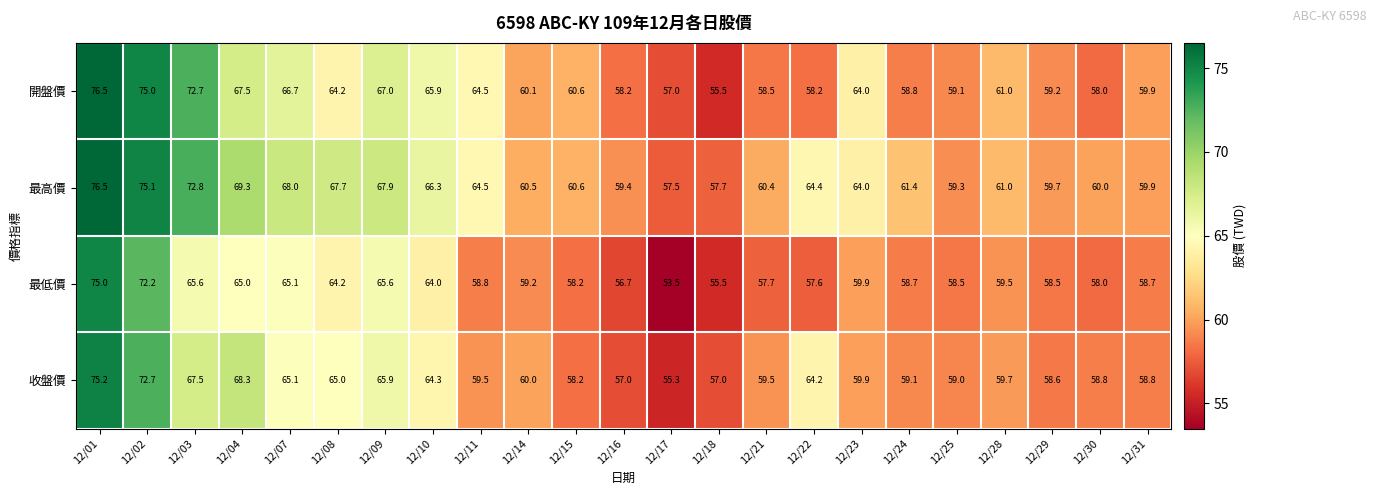

True or false: 收盤價 has a value of 96.6 at 12/18.

False